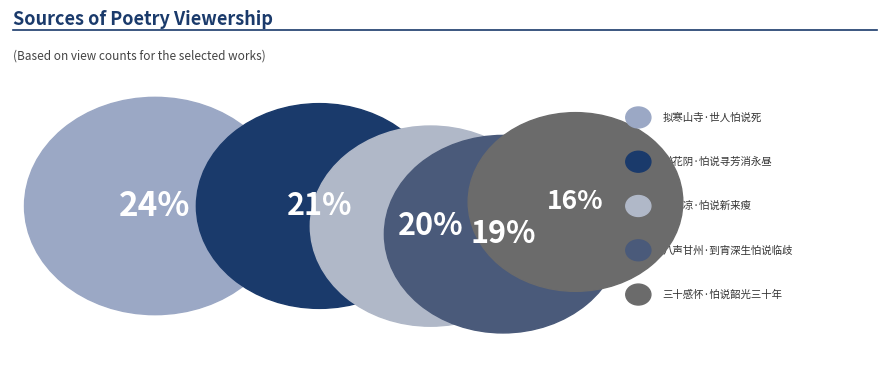

To the nearest percent, what is the difference between the 拟寒山寺·世人怕说死 and 贺新凉·怕说新来瘦 slice percentages?

4%